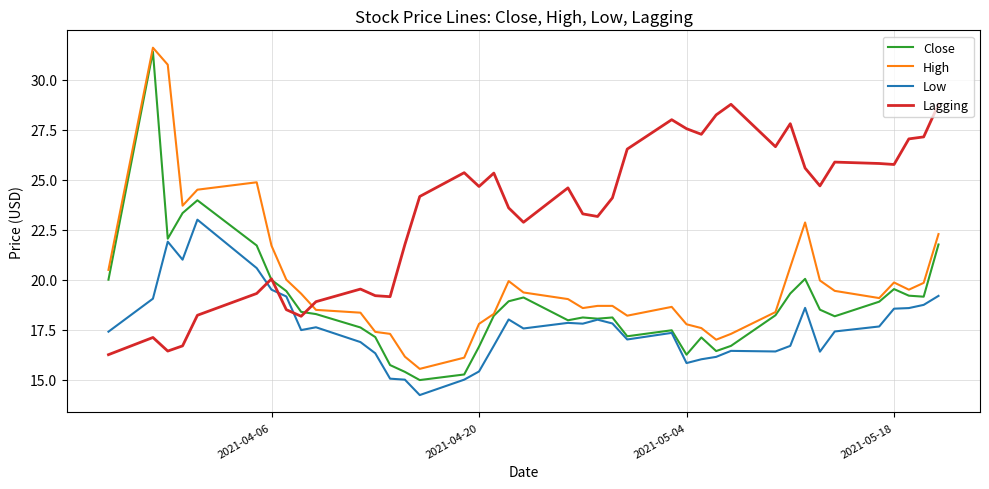

What is the maximum value for Lagging?

28.8